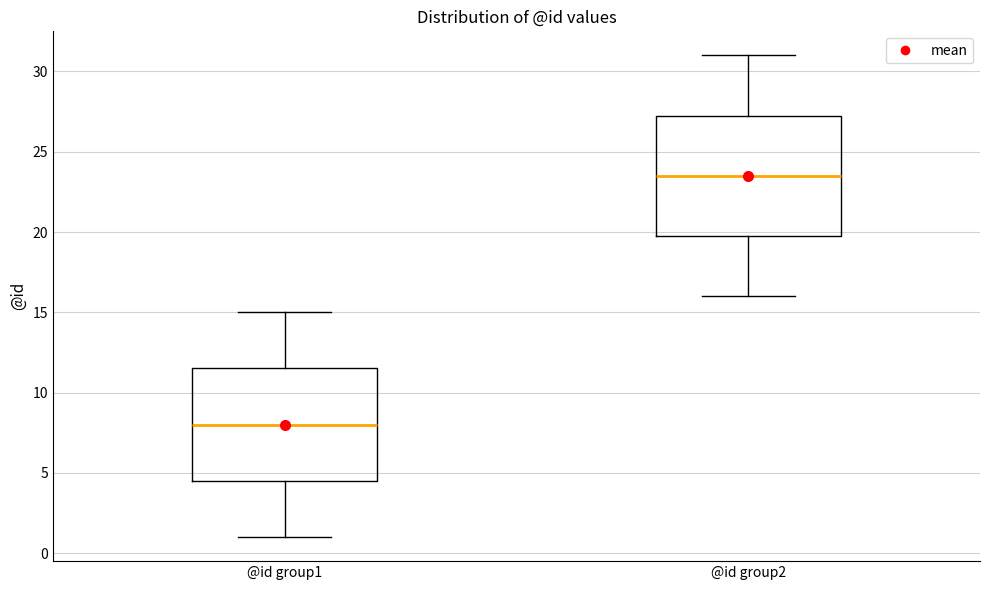

Reading left to right, read every box against the y-axis: the position of its median line, the range the box covers, and the ends of its whiskers. The values are not printed on the chart, so give them approximately, as read against the axis.

@id group1: median 8.0, box 4.5 to 11.5, whiskers 1.0 to 15.0
@id group2: median 23.5, box 20.0 to 27.5, whiskers 16.0 to 31.0